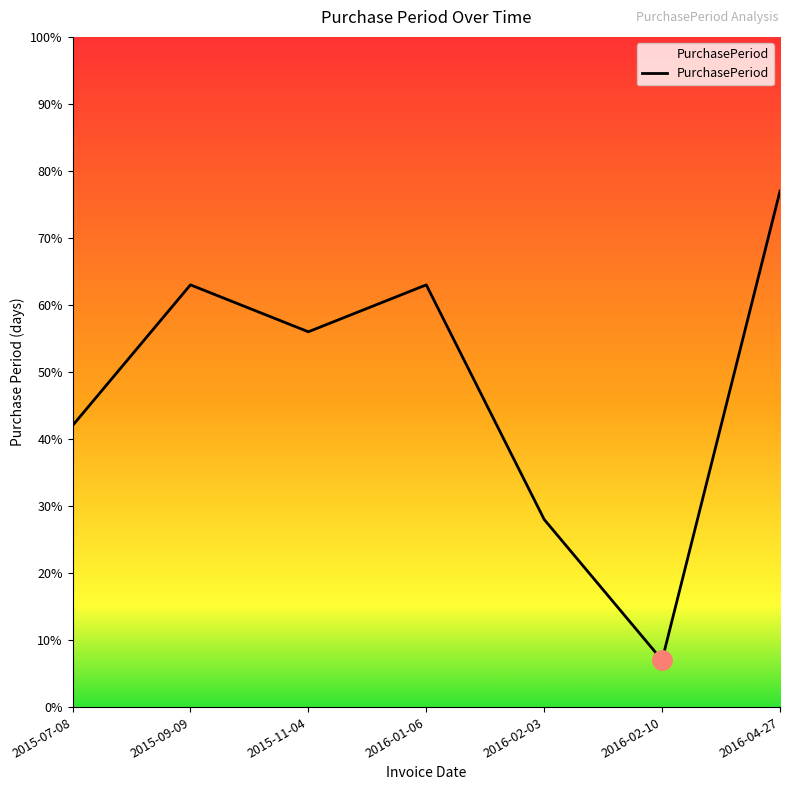

Which category has the lowest value across all series?

2016-02-10